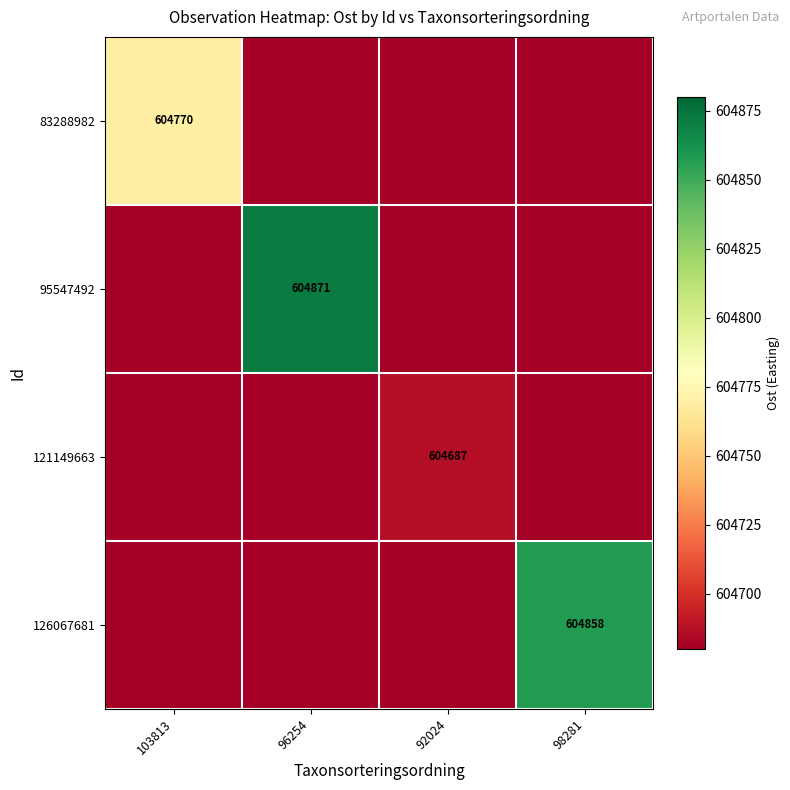

The 126067681 series shows 940902 at 98281. True or false?

False